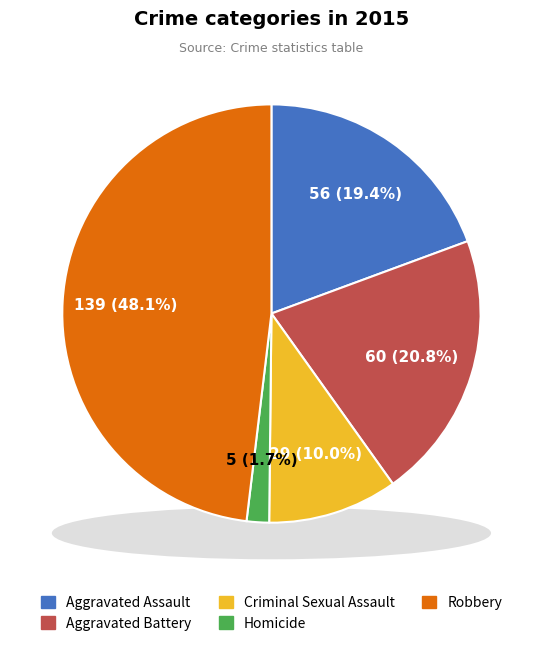

Does Homicide account for over 50% of the chart?

No